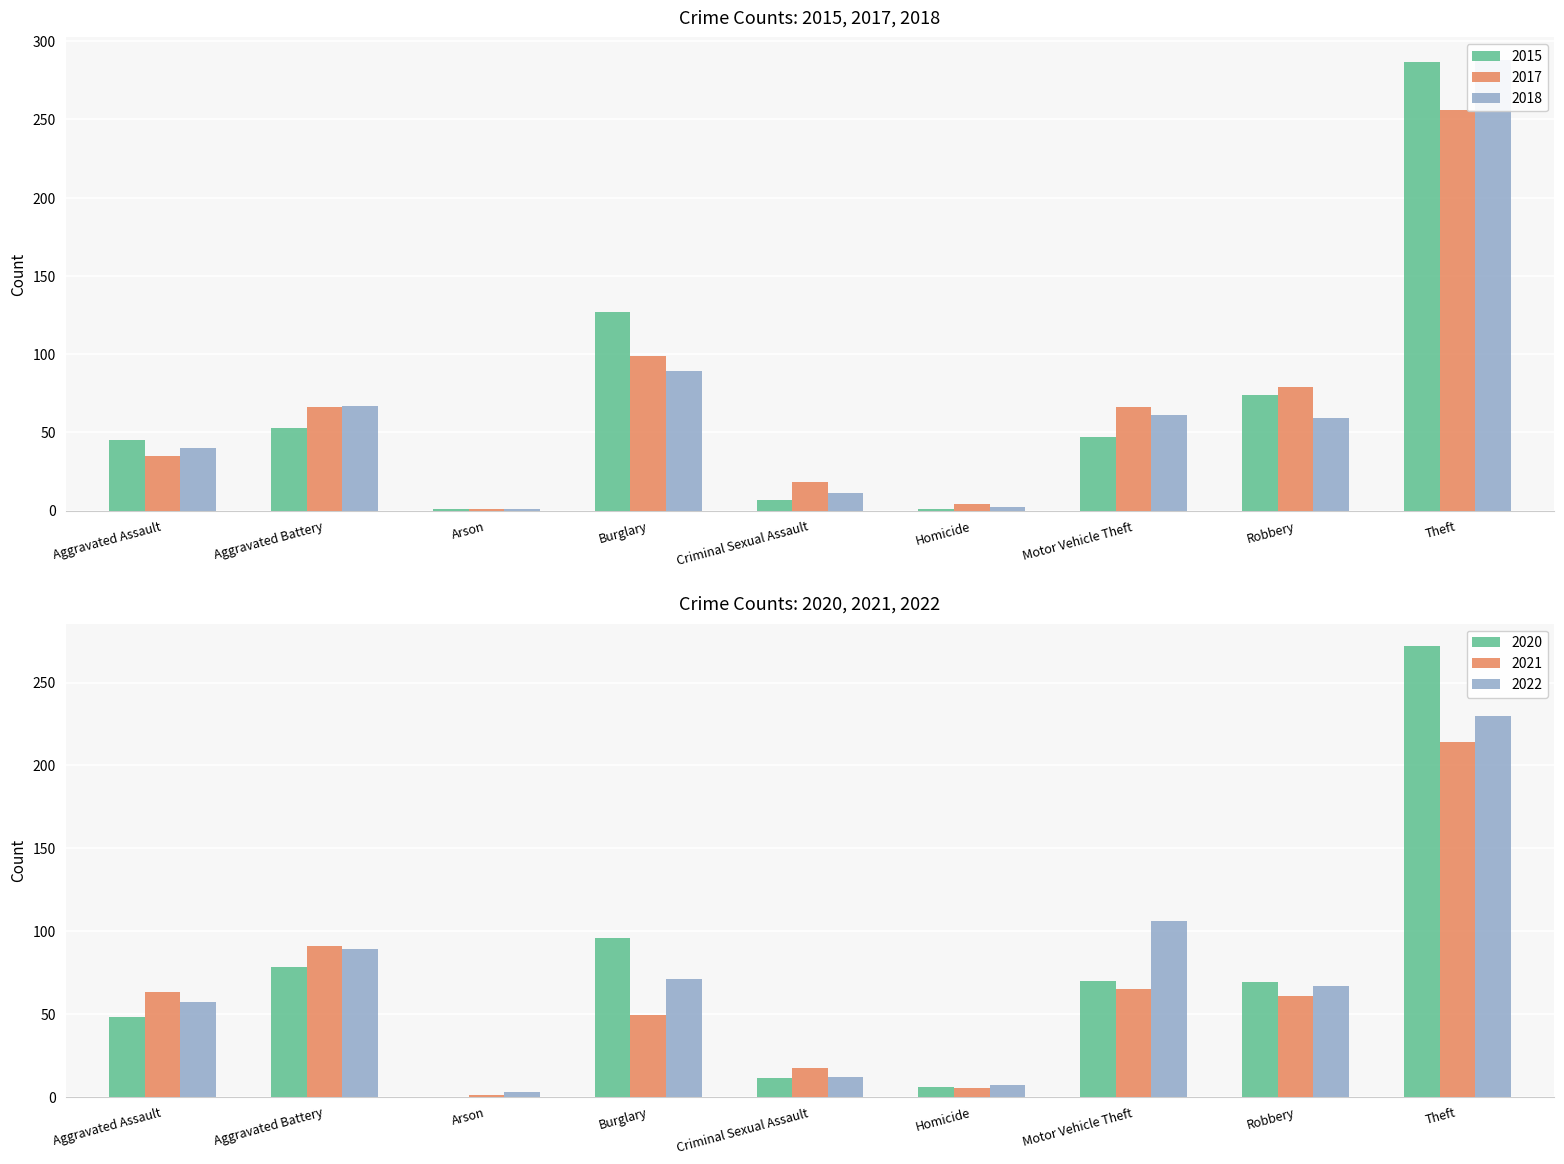

Which series has the widest spread of values?

2018